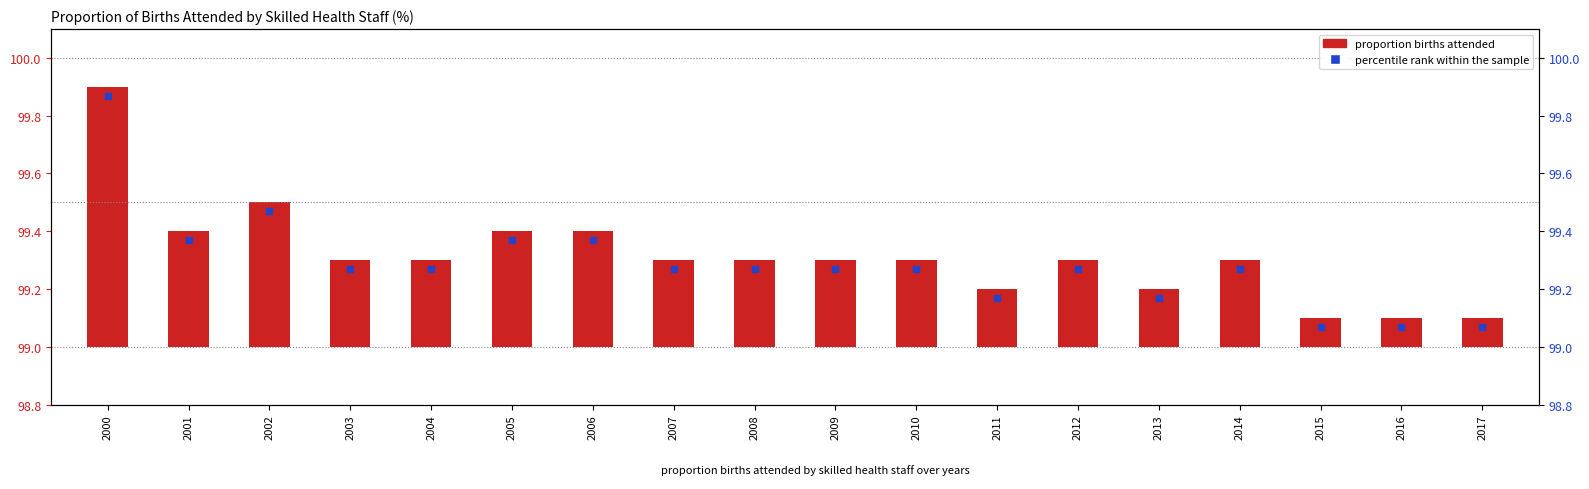

Are the bars grouped side by side (vs. stacked)?

No